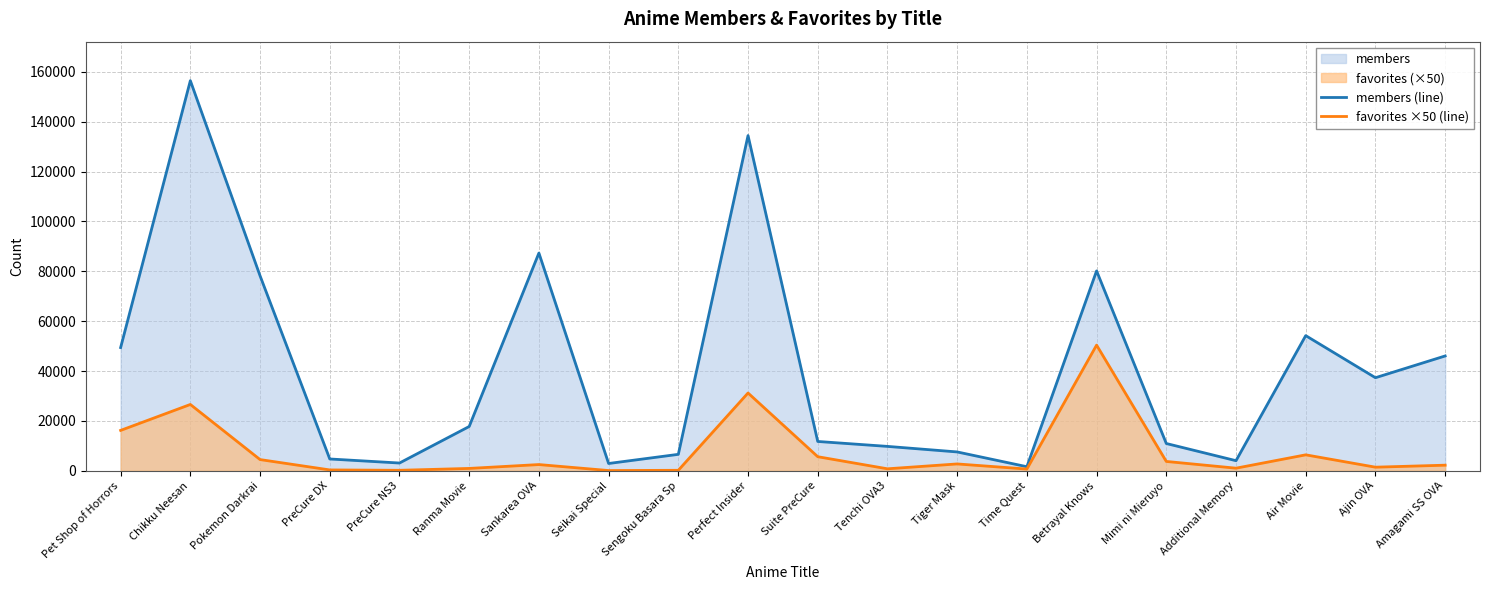

True or false: members (line) and favorites ×50 (line) intersect in this chart.

False